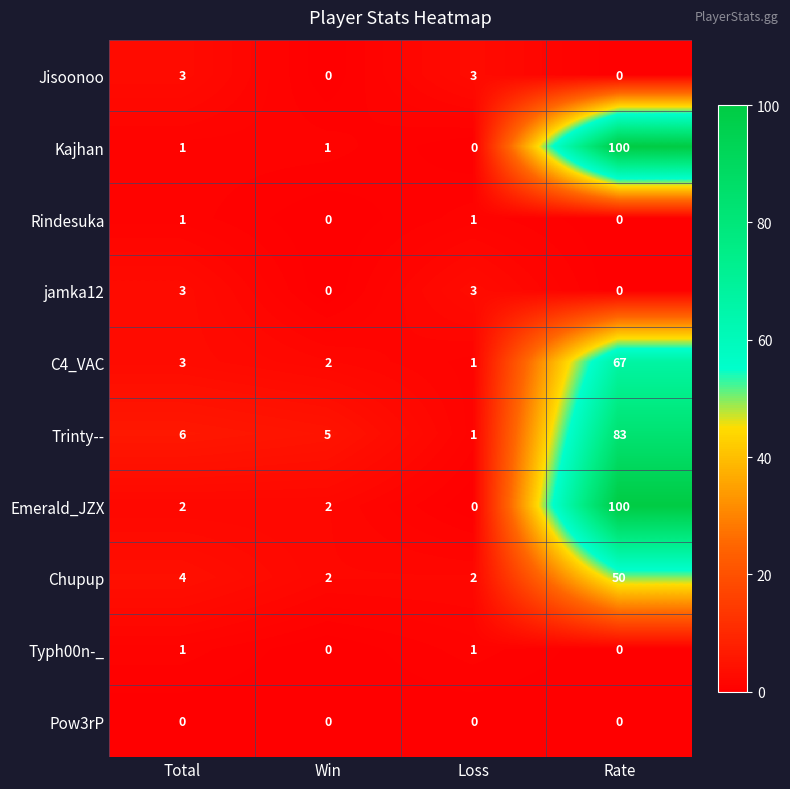

Count the number of categories in the chart.

4